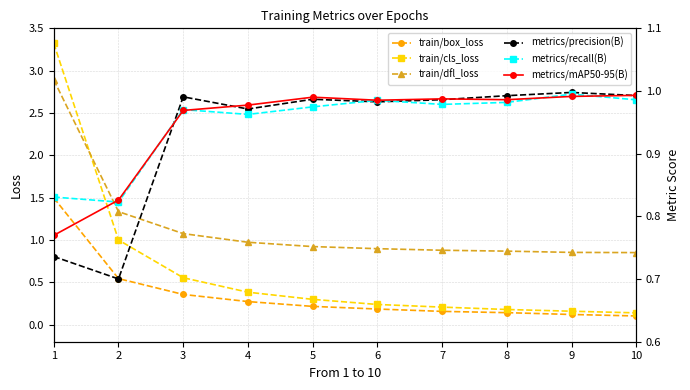

At 2, list the series in order from smallest to largest.

train/box_loss, metrics/precision(B), metrics/recall(B), metrics/mAP50-95(B), train/cls_loss, train/dfl_loss